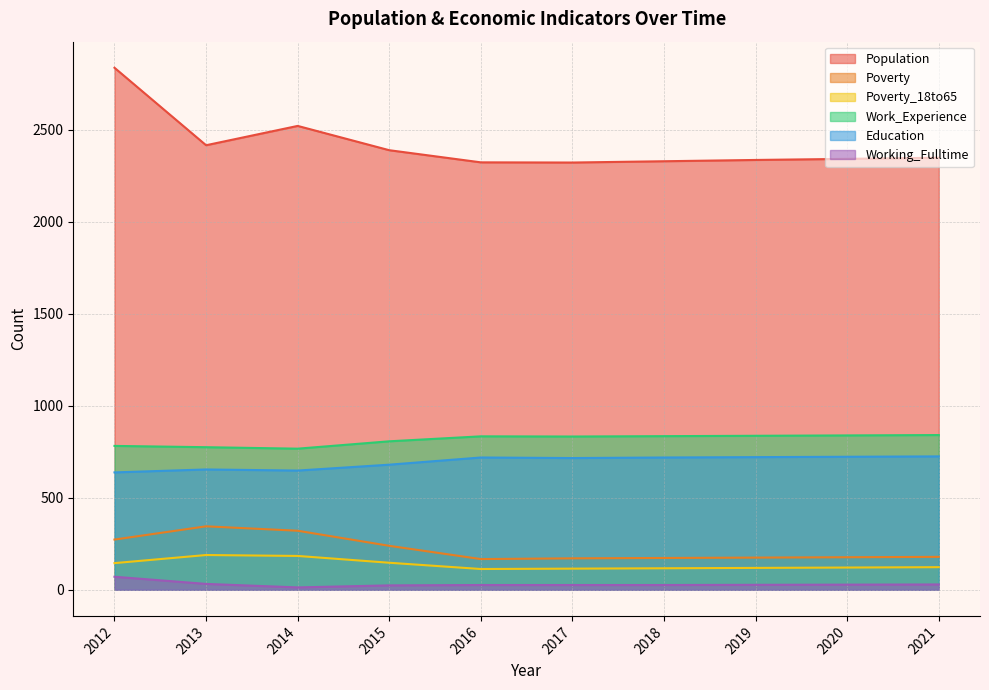

What value does the Education series have at 2019, to the nearest 10?

720